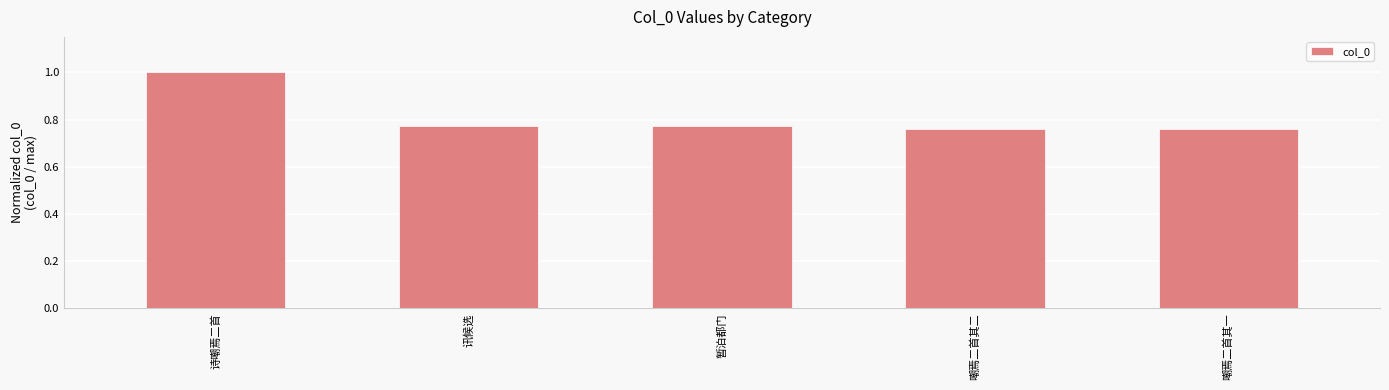

What is the label of the 2nd bar from the right?

嘲焉二首其二